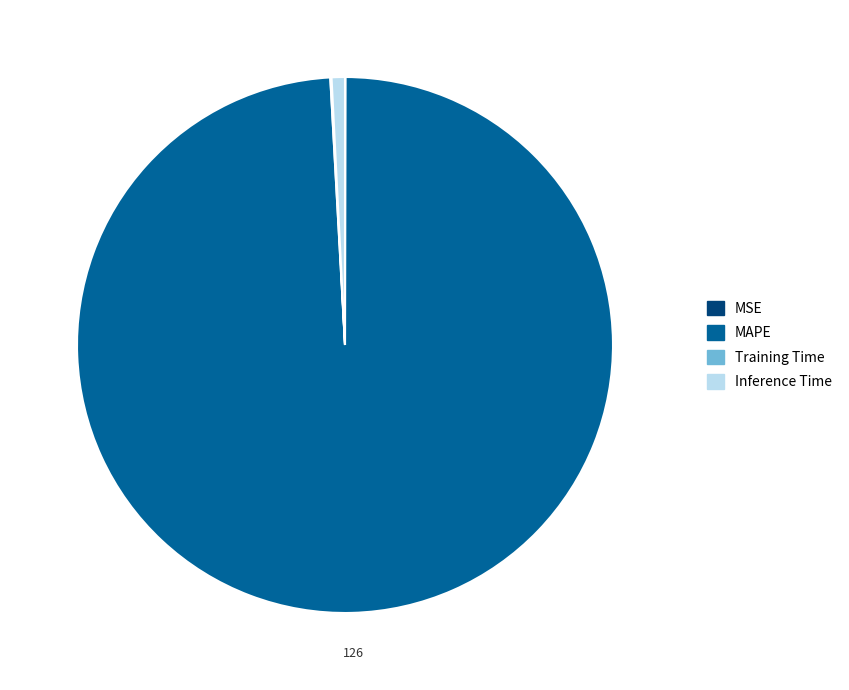

What is the majority slice?

MAPE